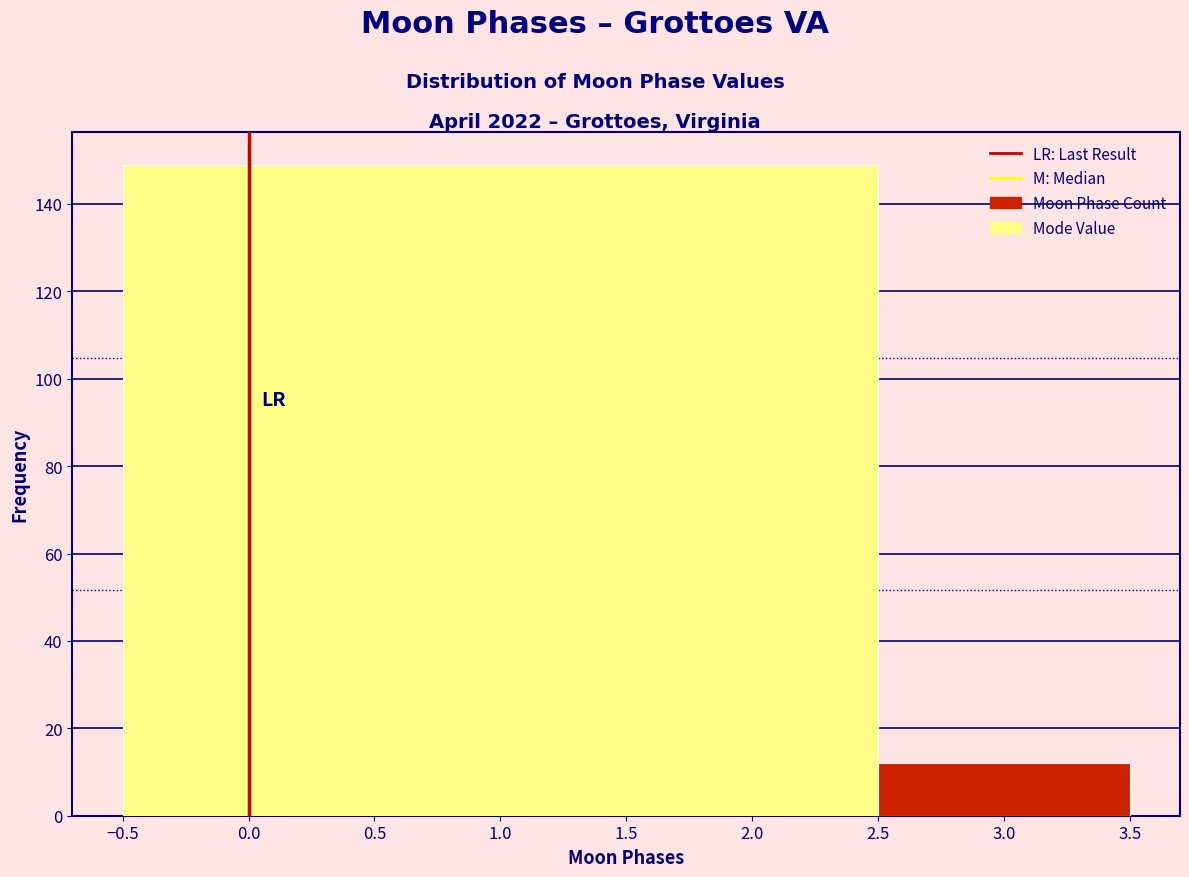

How tall is the bar that spans 2.5 to 3.5 on the x-axis? The values are not printed on the chart, so give them approximately, as read against the axis.

12